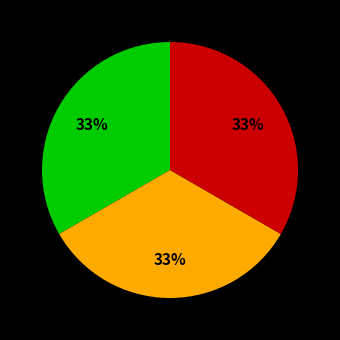

To the nearest percent, what is the average slice percentage?

33%